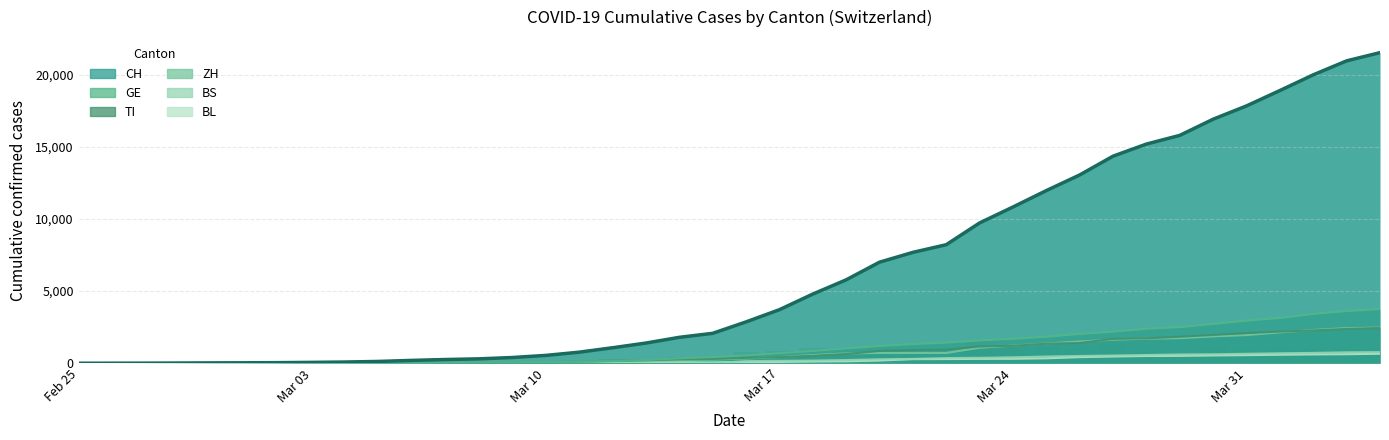

What position from the left is 2020-03-01?

6